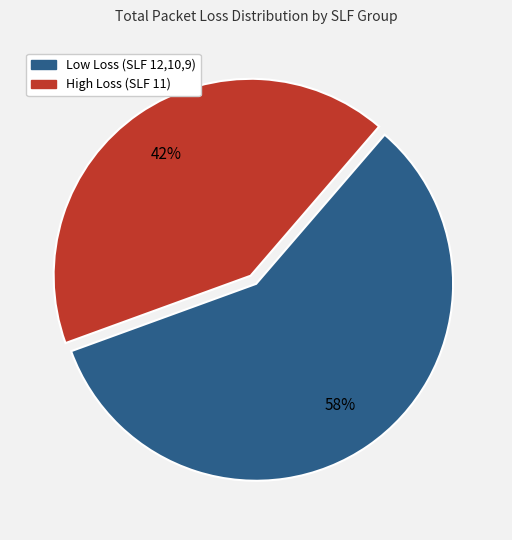

To the nearest percent, what is the average slice percentage?

50%